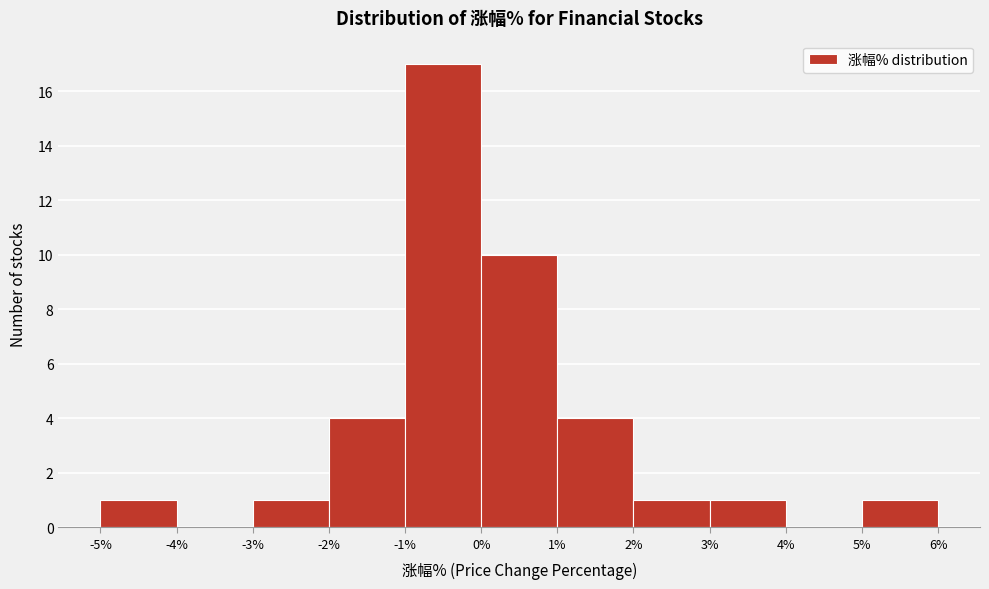

Which range on the x-axis has the tallest bar?

-1% to 0%